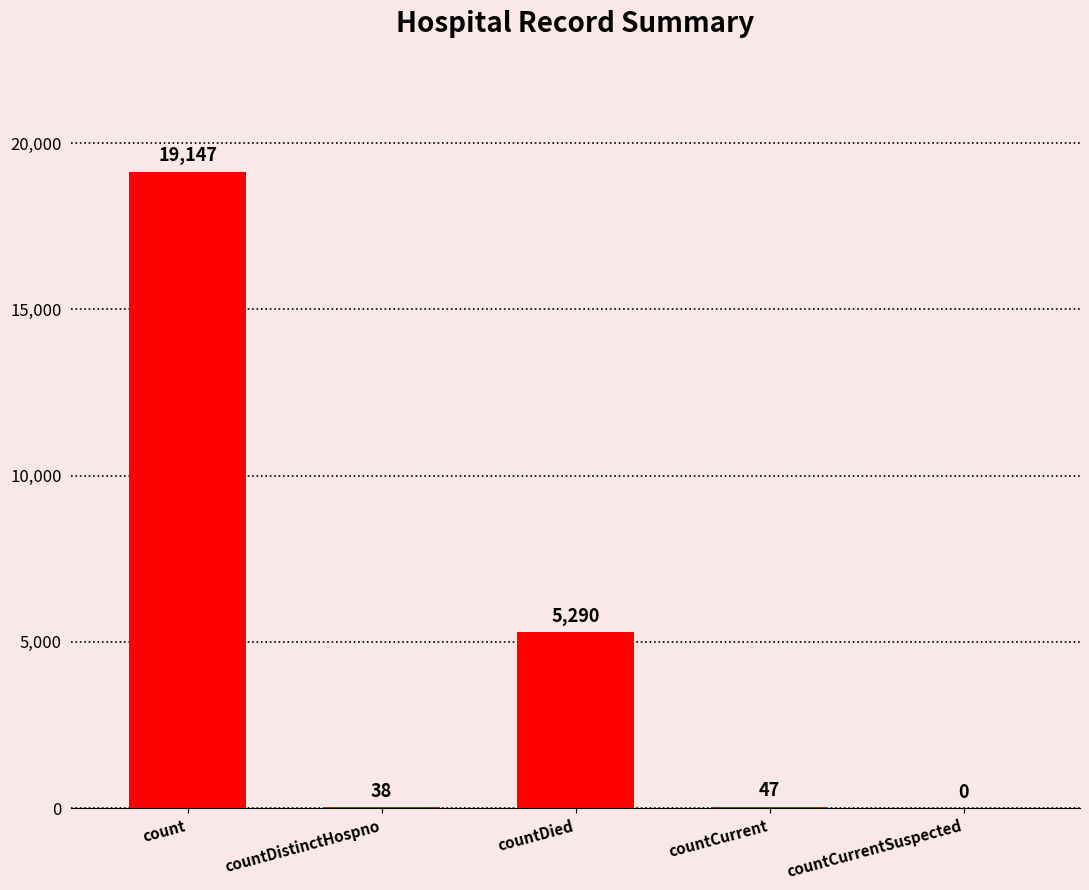

What value does the data have at countCurrent?

47